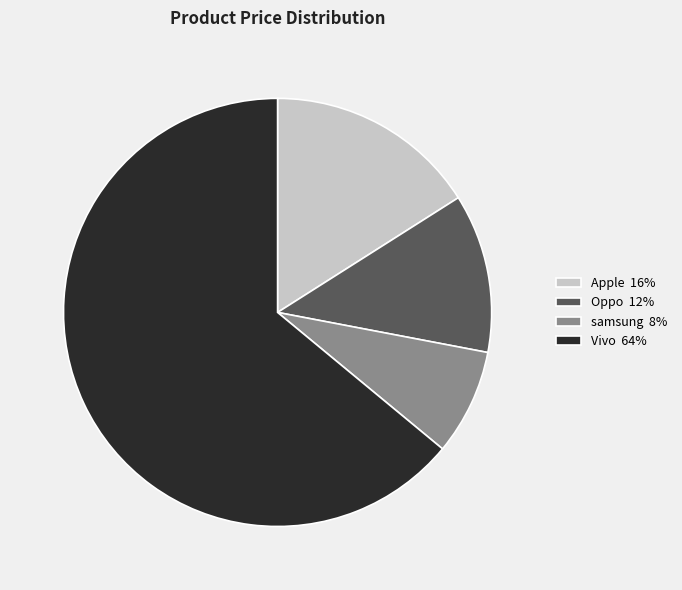

The Vivo 64% slice represents 64% of the pie. True or false?

True